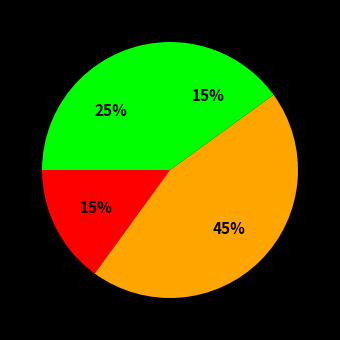

Is there any slice that represents more than half of the pie?

No